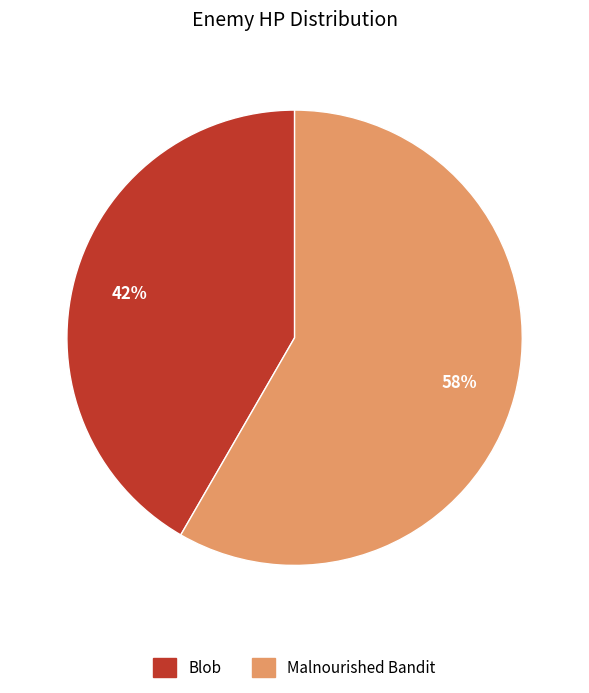

Count the number of slices in the pie.

2